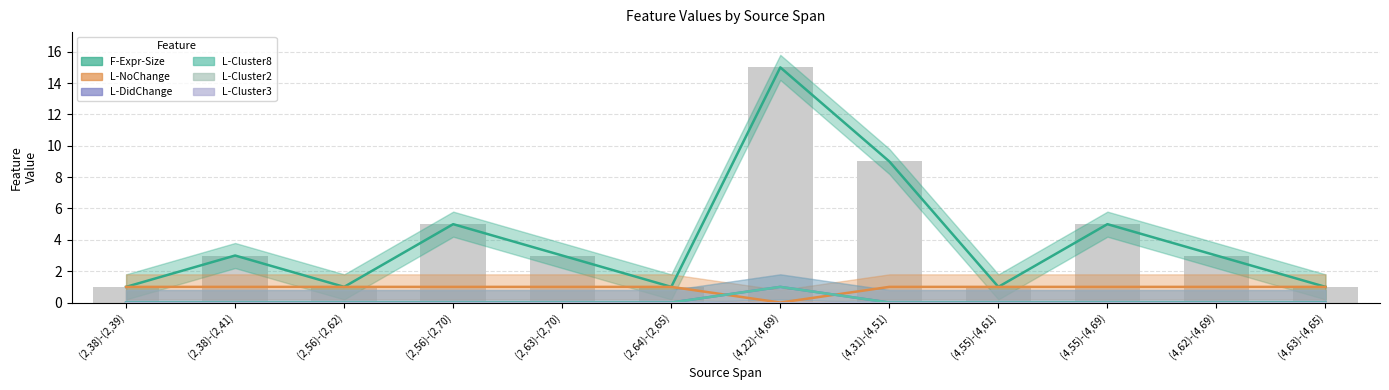

List the labels in order of L-NoChange value, smallest first.

(4,22)-(4,69), (2,38)-(2,39), (2,38)-(2,41), (2,56)-(2,62), (2,56)-(2,70), (2,63)-(2,70), (2,64)-(2,65), (4,31)-(4,51), (4,55)-(4,61), (4,55)-(4,69), (4,62)-(4,69), (4,63)-(4,65)